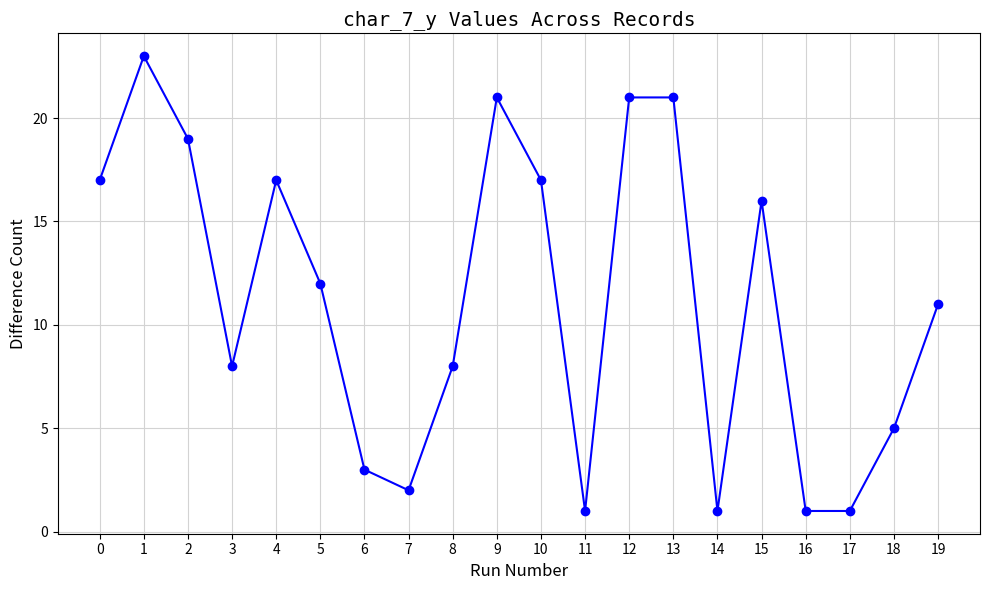

What is the greatest value displayed?

23